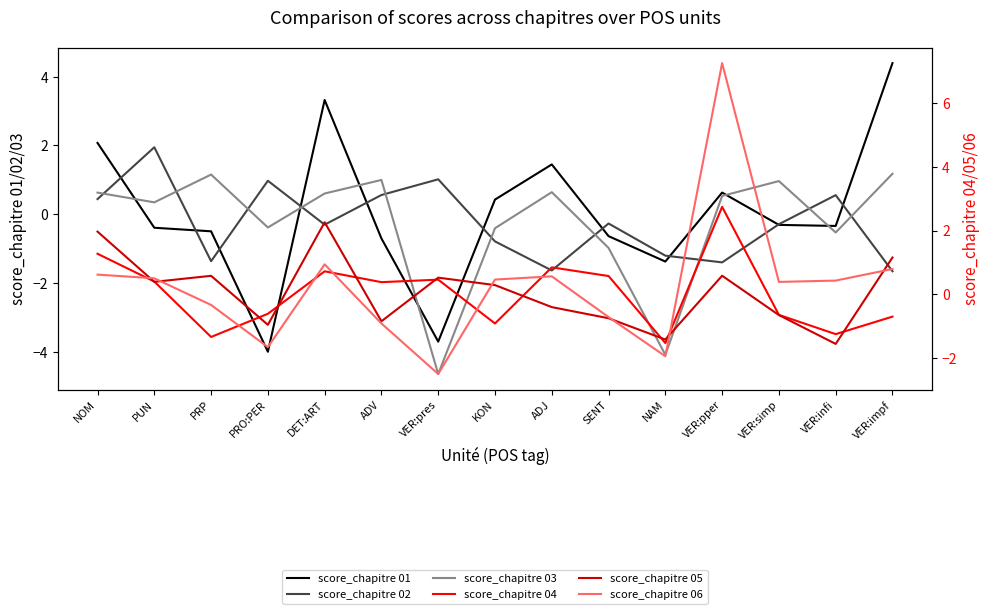

True or false: score_chapitre 01 has a value of -1.1 at ADV.

False